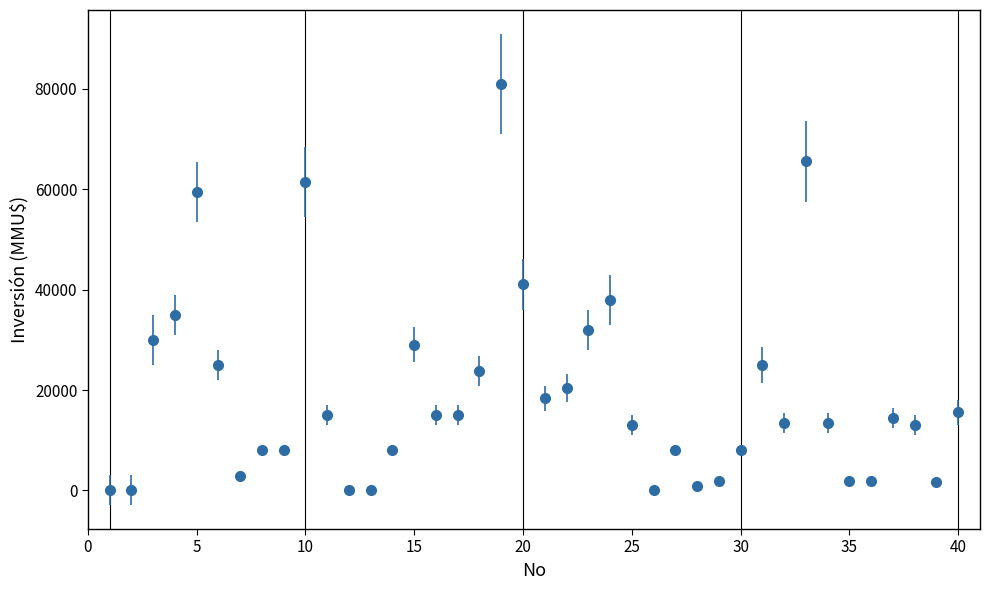

What is the greatest value displayed?

81000